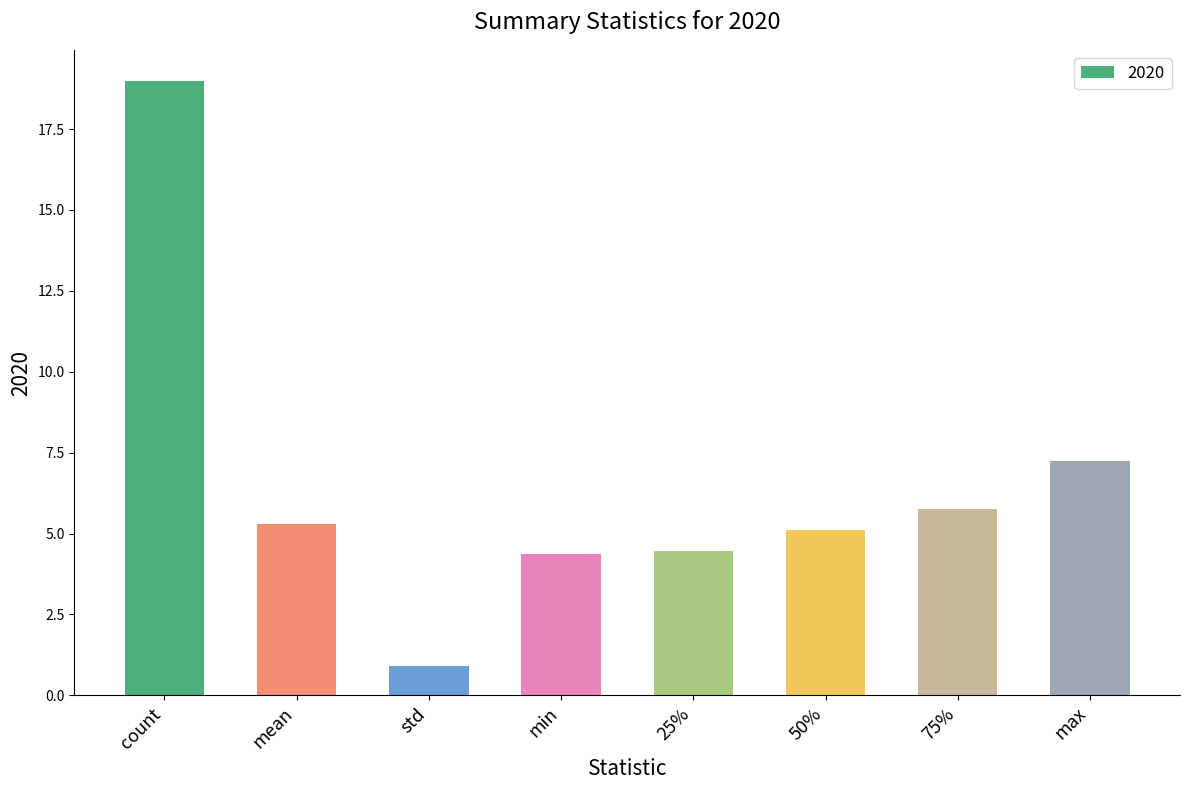

What position from the right is count?

8